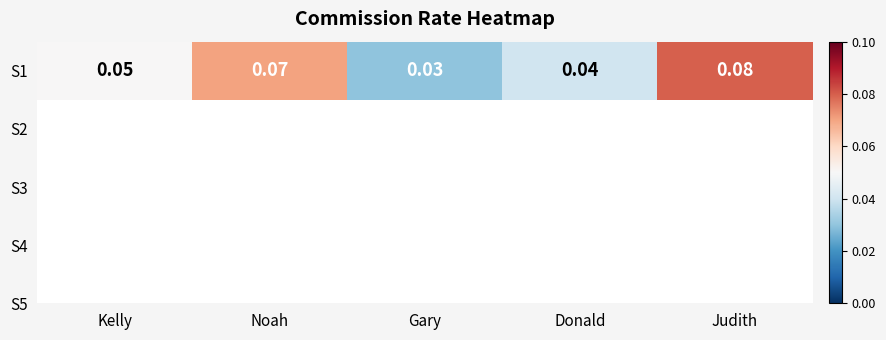

Reading left to right, list all the values displayed in this chart.

Kelly=0.1	Noah=0.1	Gary=0.0	Donald=0.0	Judith=0.1